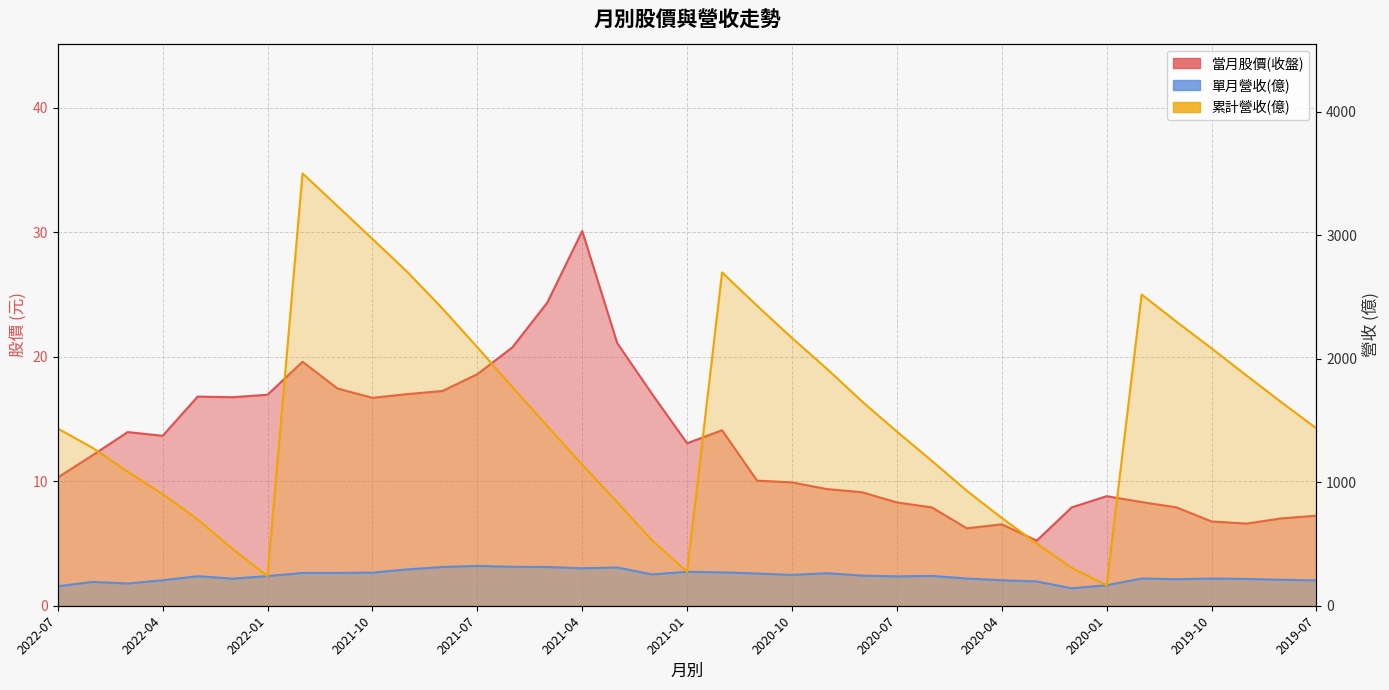

What position from the right is 2020-03?

9